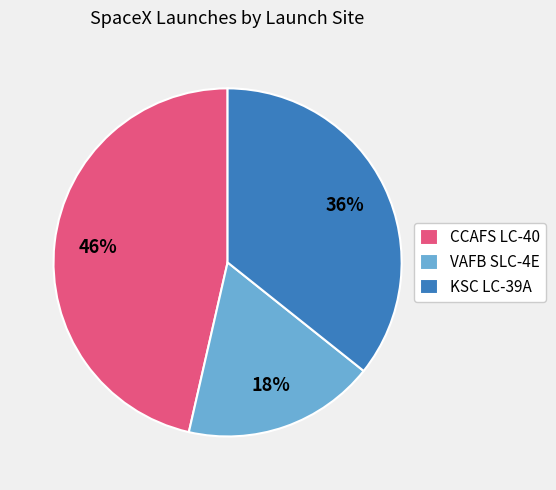

To the nearest percent, what portion does VAFB SLC-4E represent?

18%